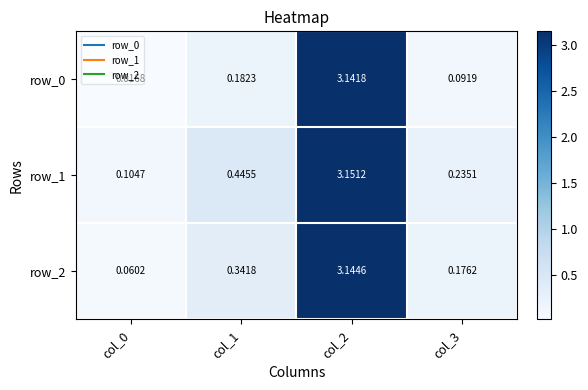

Is the value of row_1 at col_2 greater than the value of row_2 at col_1?

Yes